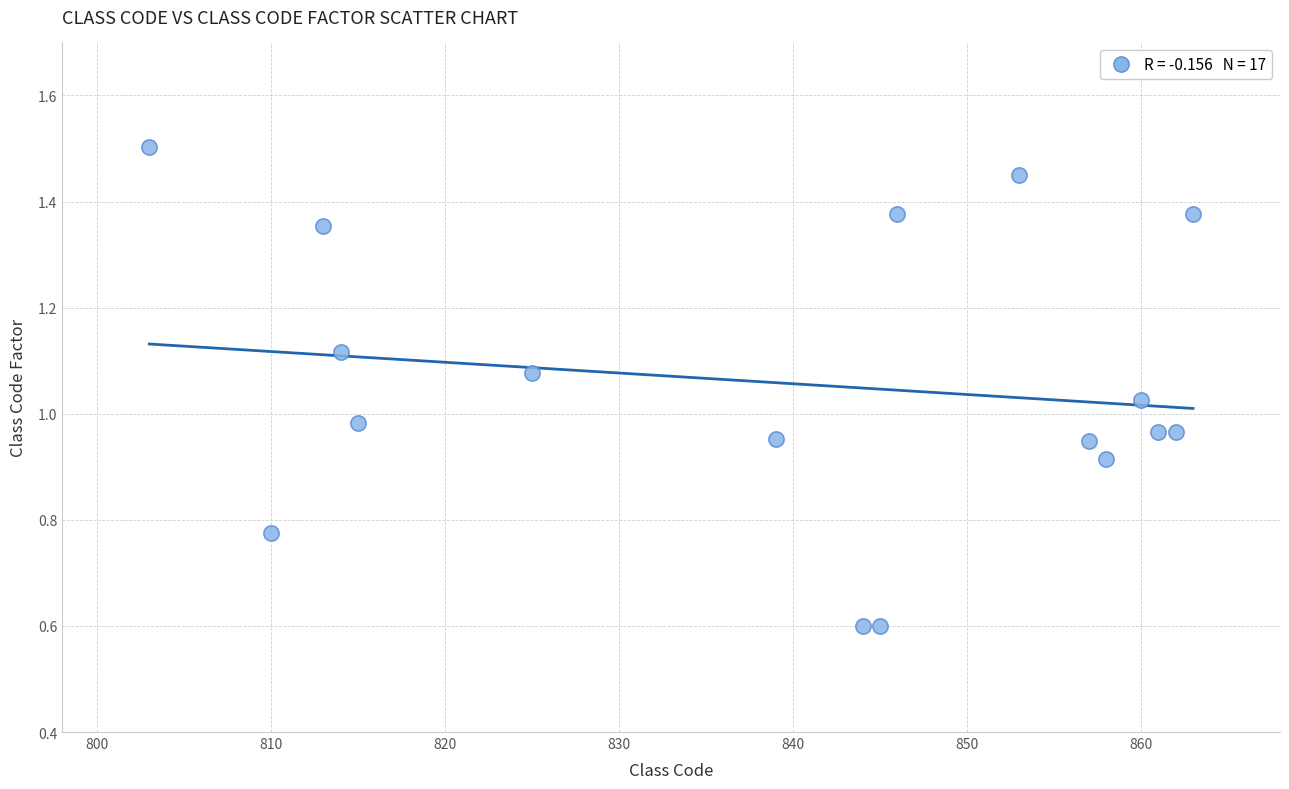

What is the range of X values (max minus min)?

60.0